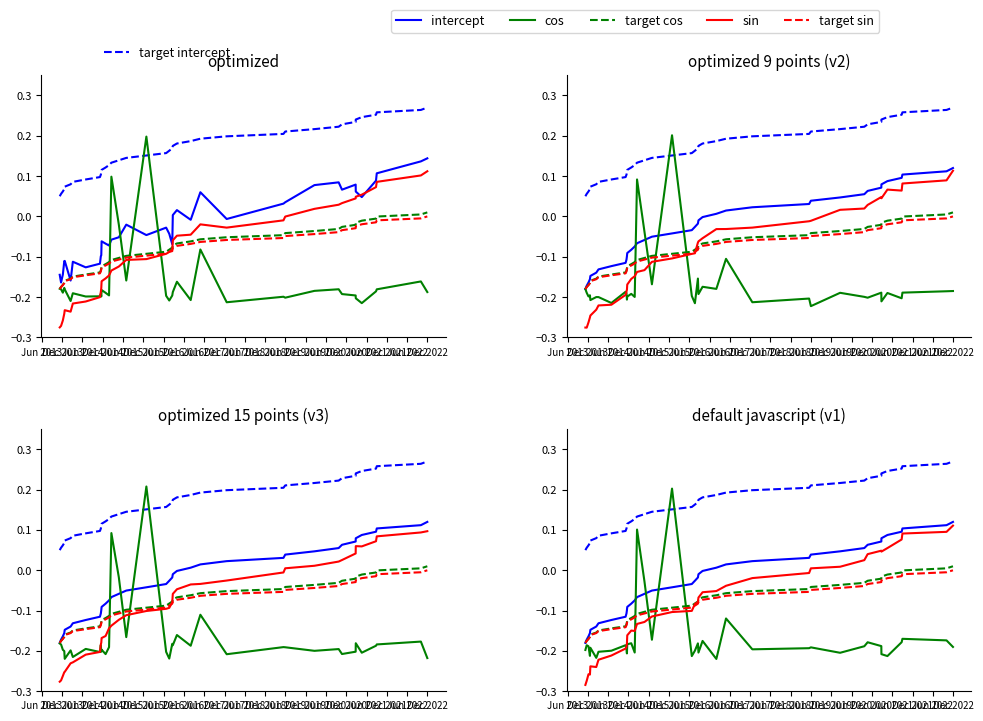

How many positive values does the cos series have?

2